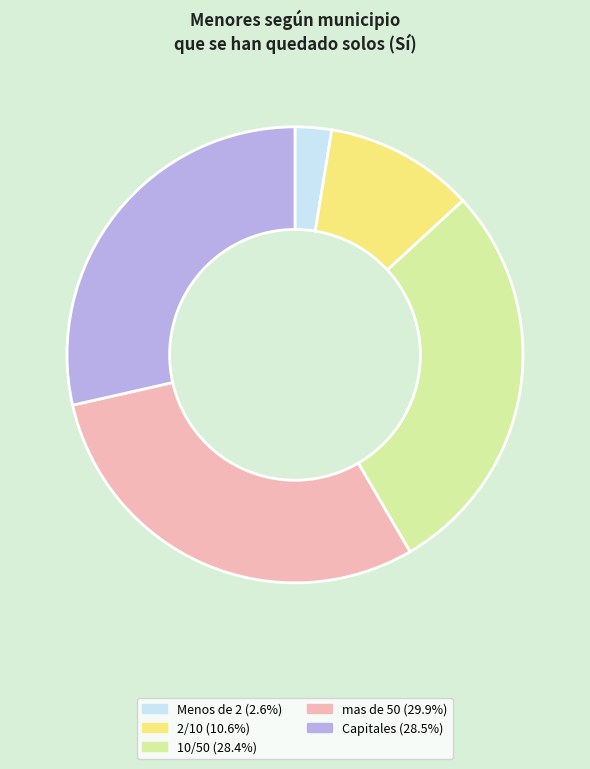

Count the number of slices in the pie.

5